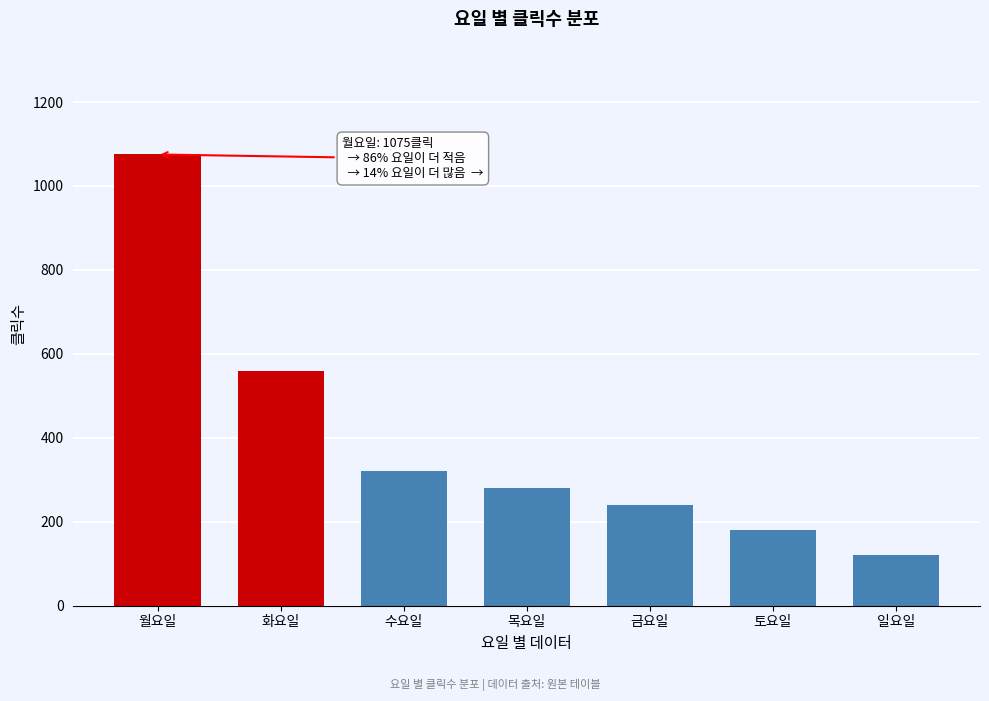

Reading left to right, extract all data points from this chart.

1075	560	320	280	240	180	120